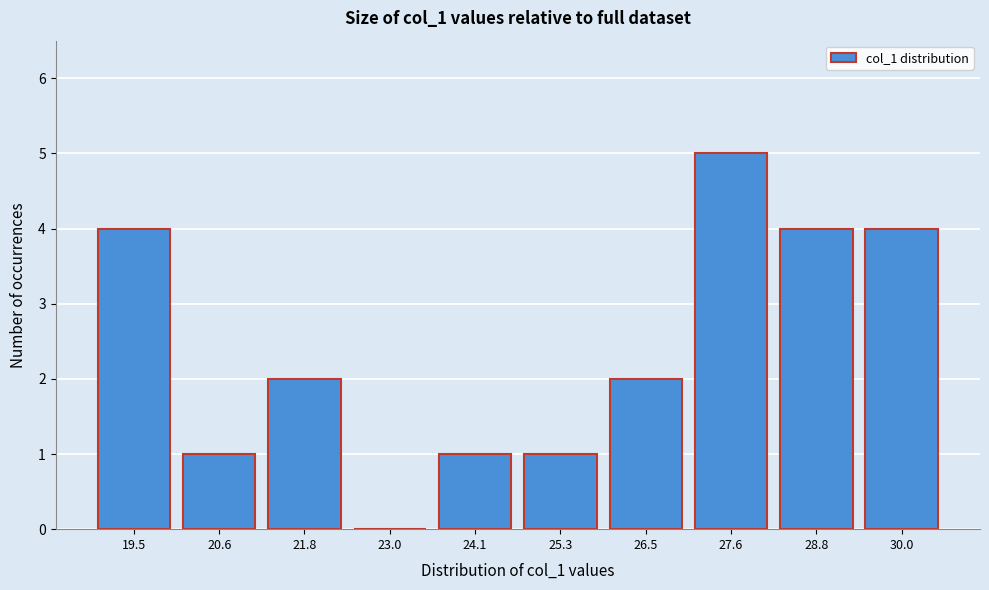

Reading left to right, what are all the values shown in this chart?

19.5=4	20.6=1	21.8=2	23.0=0	24.1=1	25.3=1	26.5=2	27.6=5	28.8=4	30.0=4